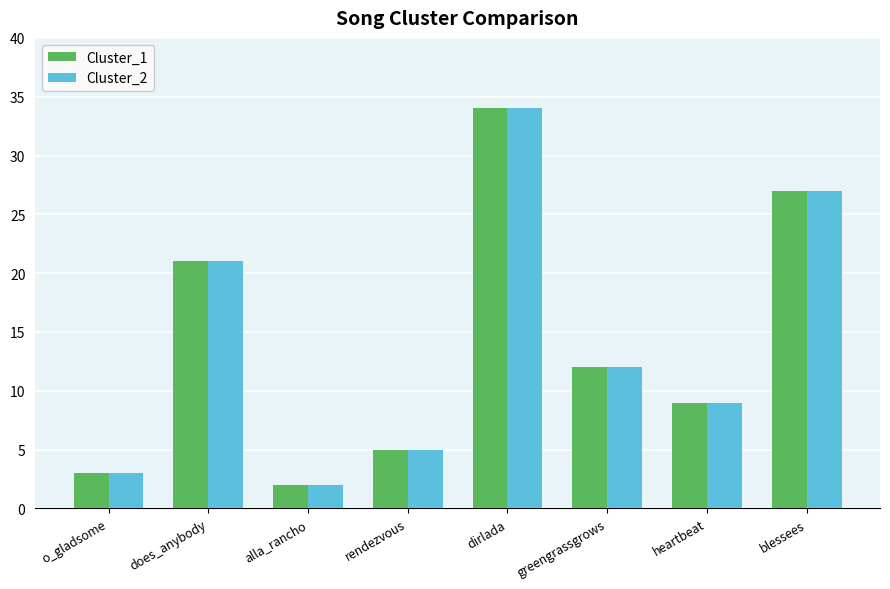

What is the difference between the Cluster_1 values at o_gladsome and does_anybody?

18